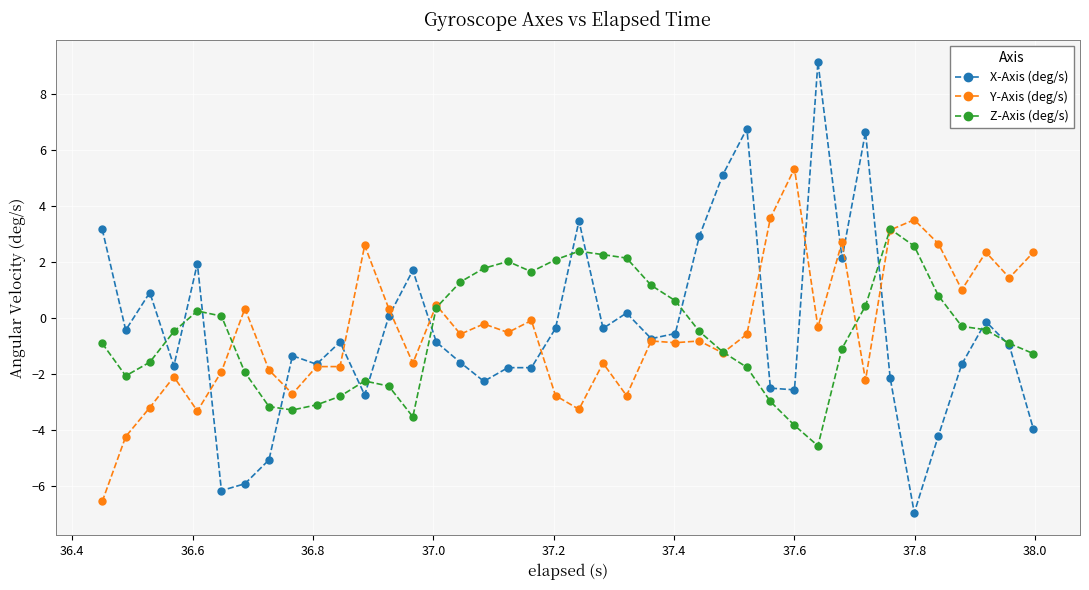

What is the sum of all Y-Axis (deg/s) values?

-17.5